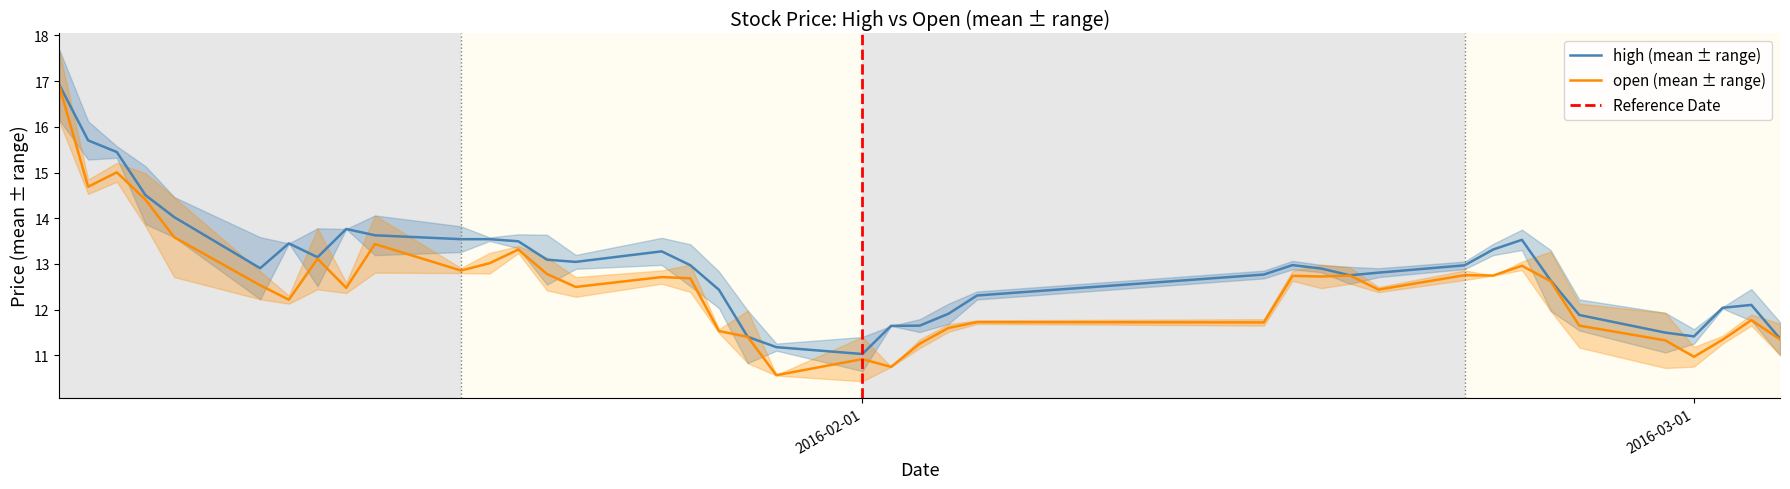

What is the lowest value of the open (mean ± range) series?

10.6